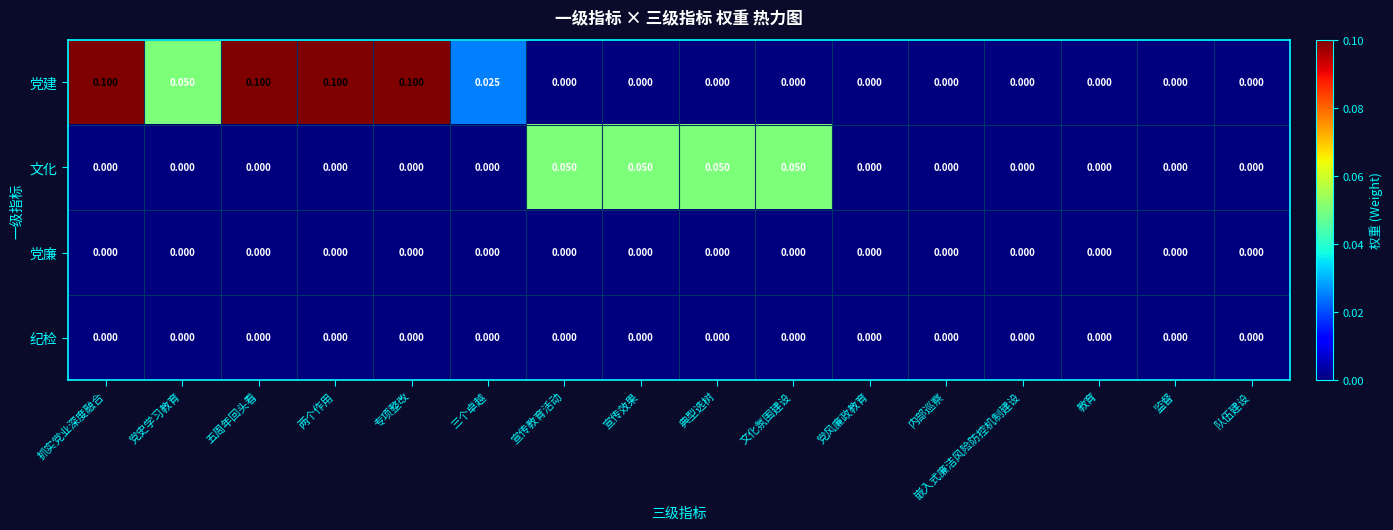

Which series has the largest total across all categories?

党建